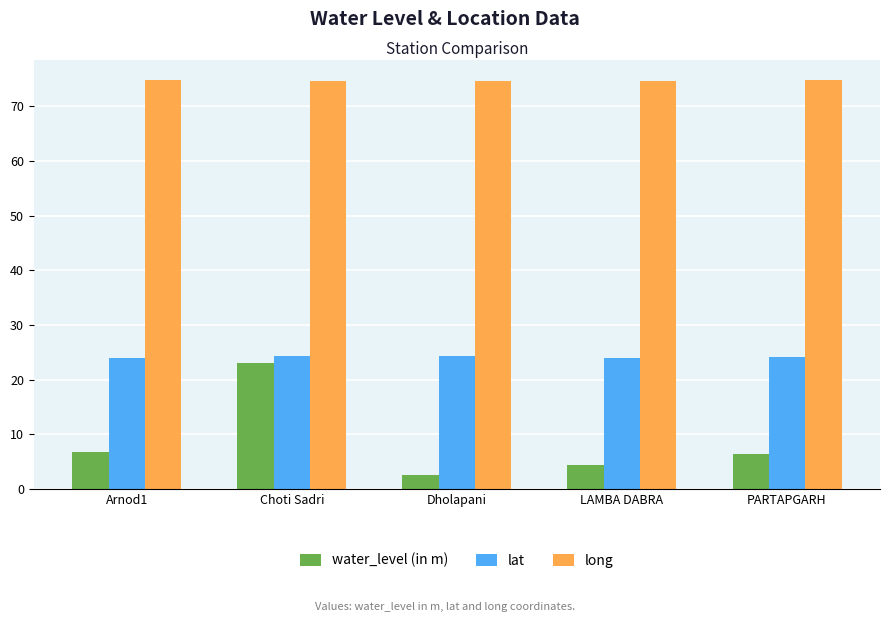

What is the sum of the long values at Arnod1 and PARTAPGARH?

149.6